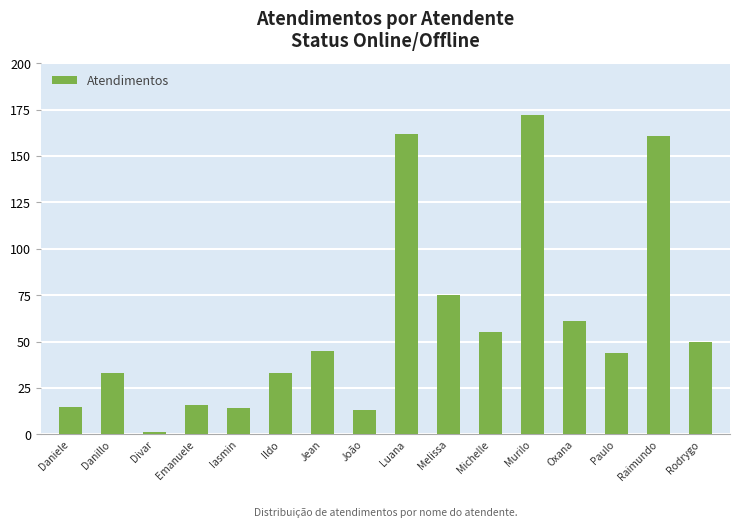

Which category has the highest value across all series?

Murilo